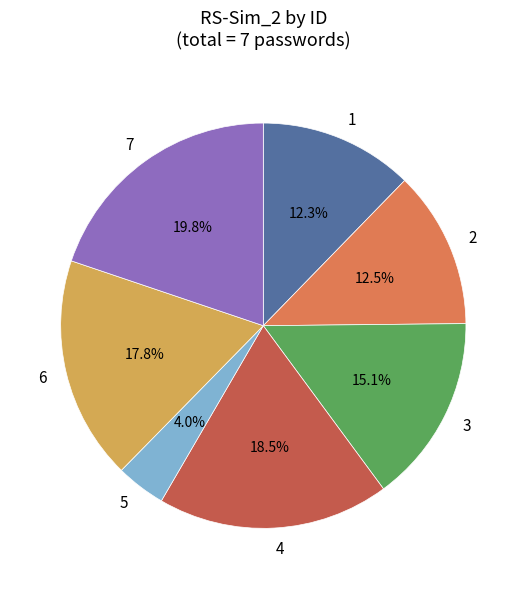

Which has a higher value, 4 or 7?

7